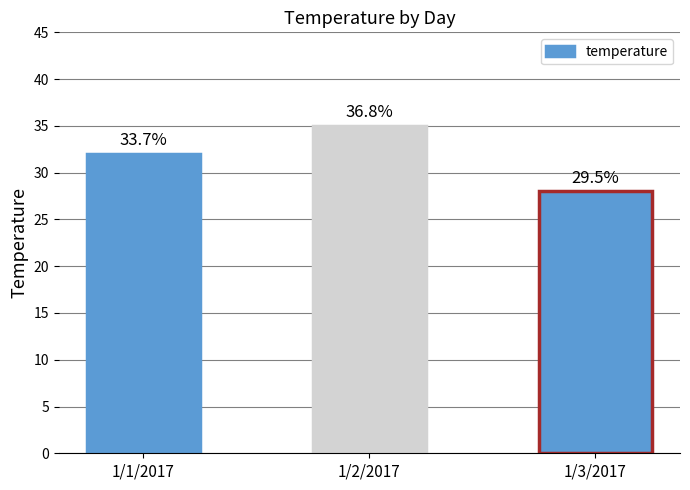

Rank the categories by value from highest to lowest.

1/2/2017, 1/1/2017, 1/3/2017